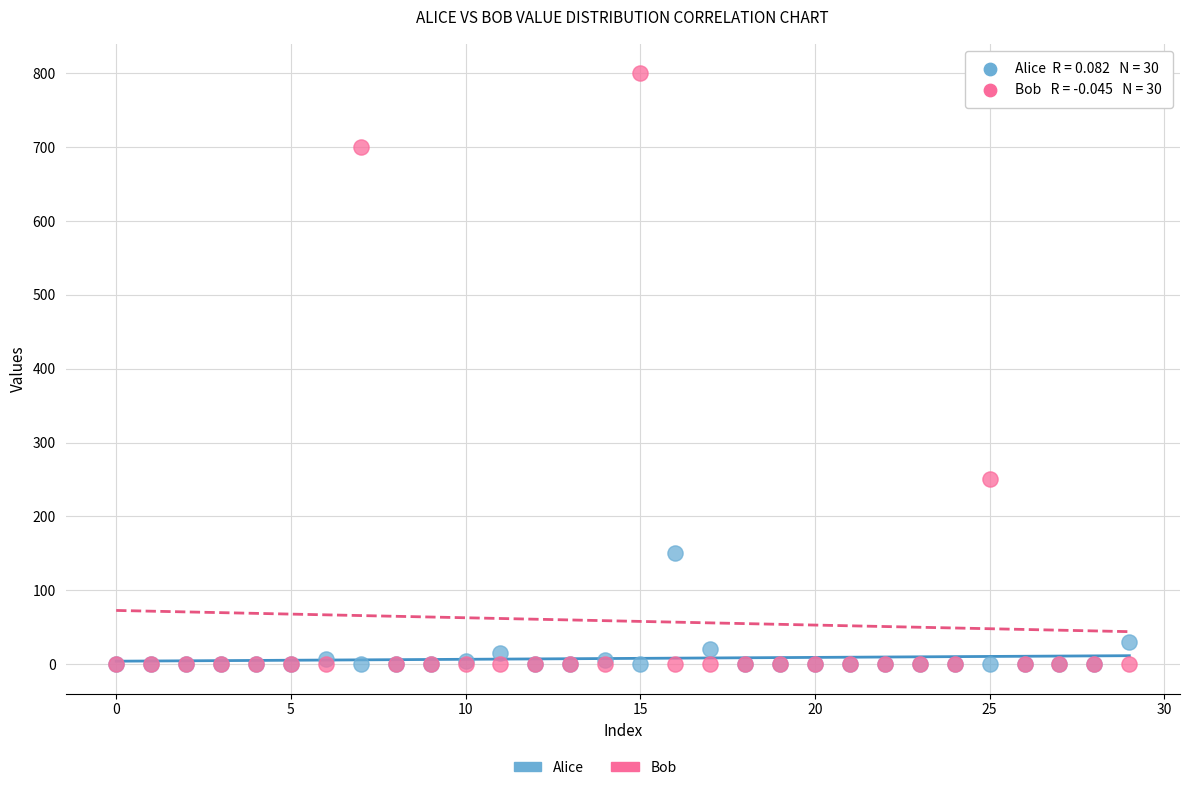

Which series contains the highest Y value?

Bob